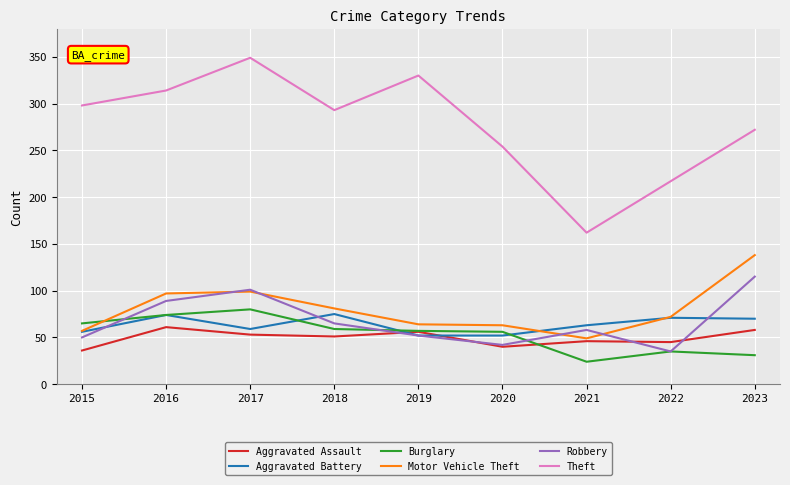

Which series has the widest spread of values?

Theft